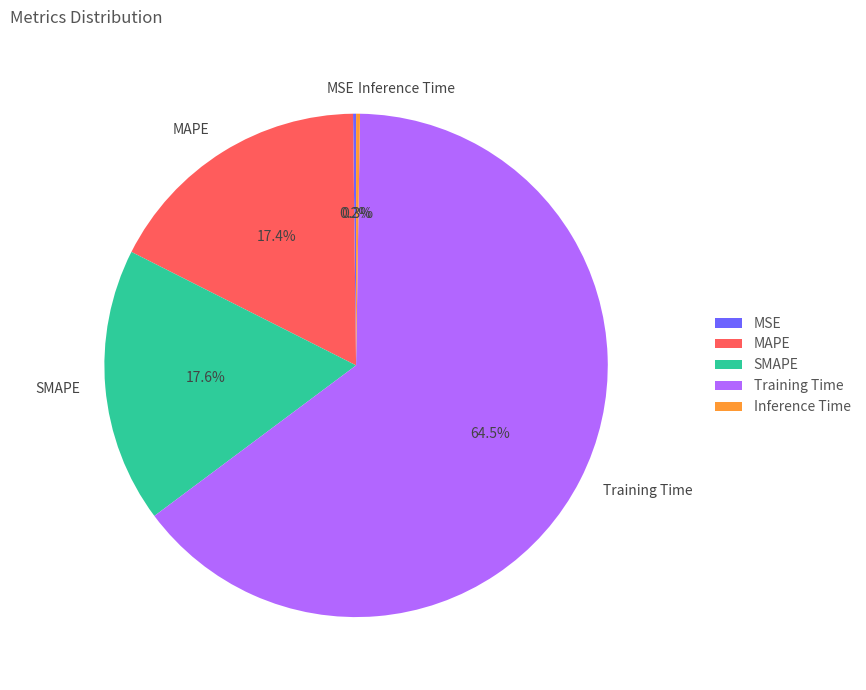

Which slice is the largest?

Training Time